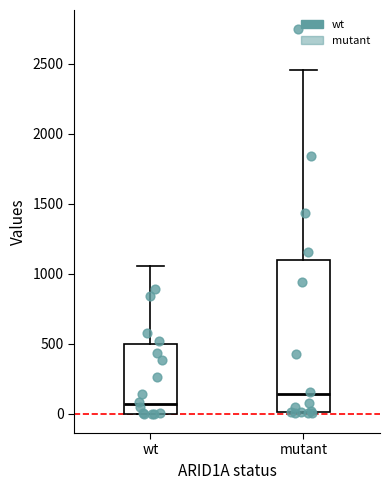

Where does the upper whisker of the box for wt end on the y-axis? The values are not printed on the chart, so give them approximately, as read against the axis.

1050